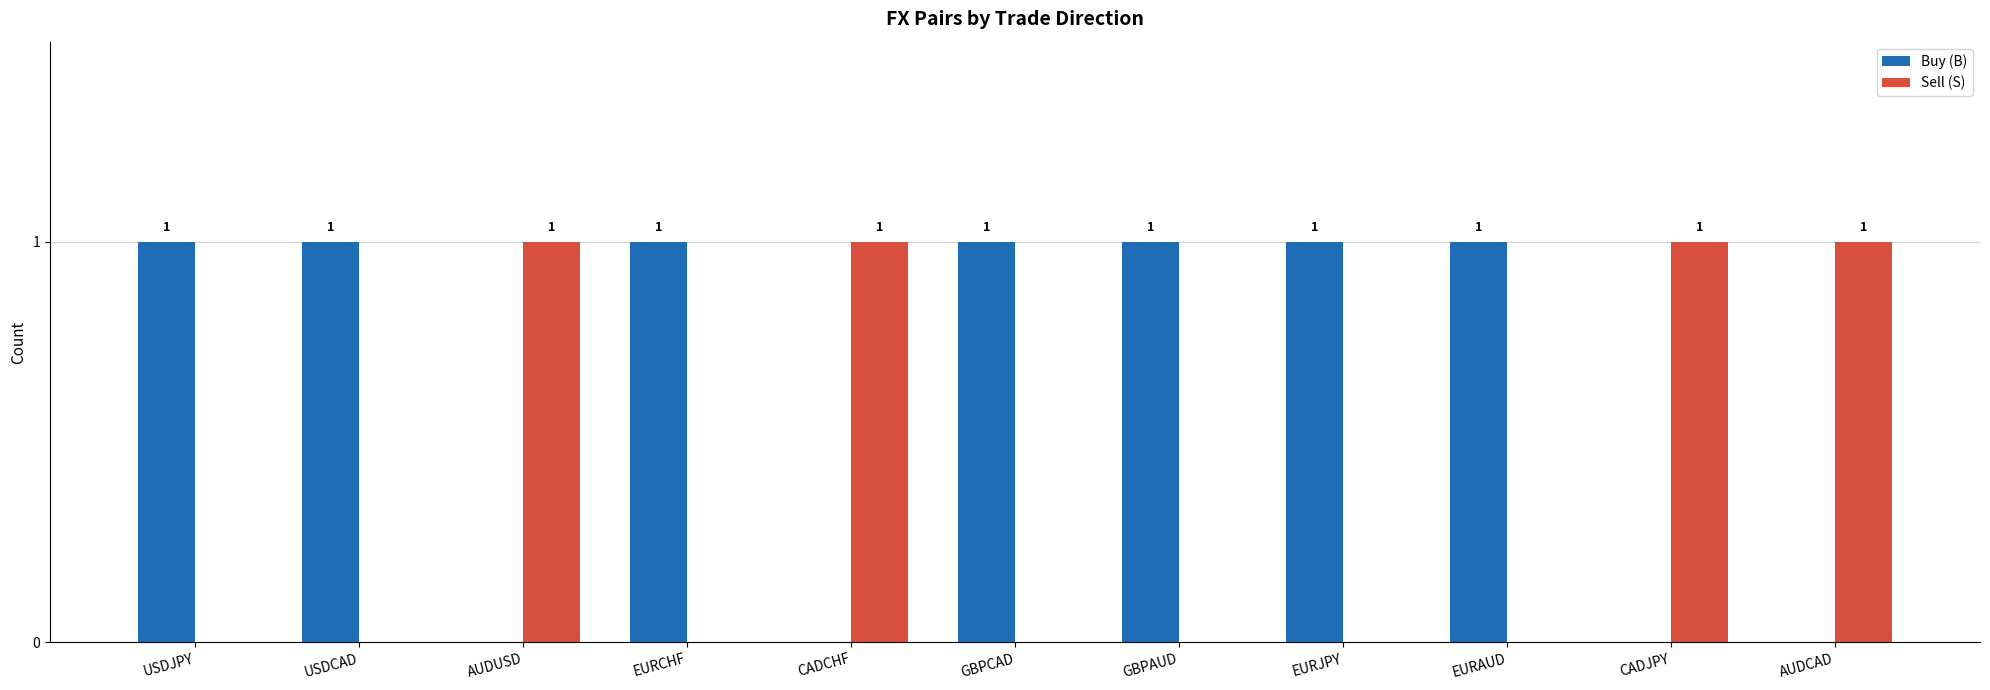

What is the sum of all Buy (B) values?

7